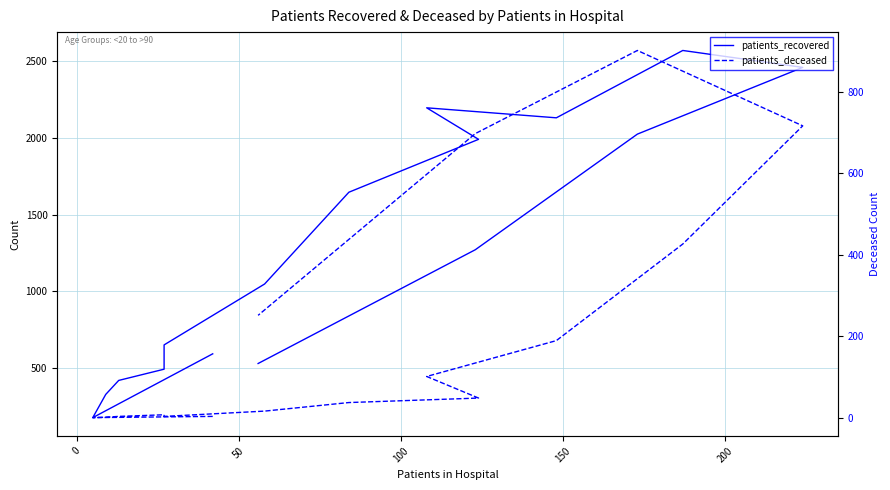

Does the chart display data point markers on the line(s)?

No